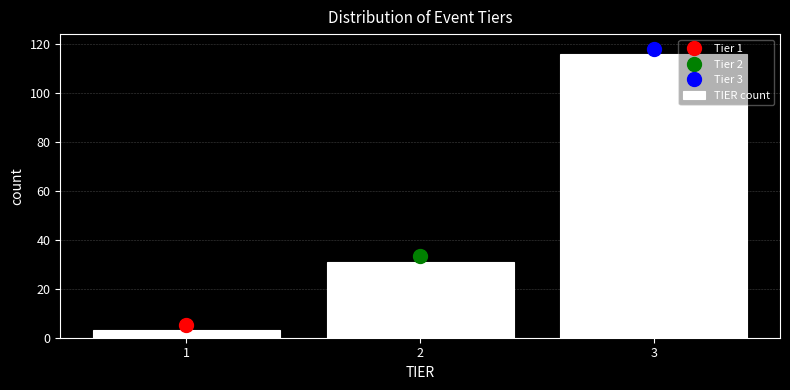

Reading left to right, what are all the values shown in this chart?

1=3	2=31	3=116